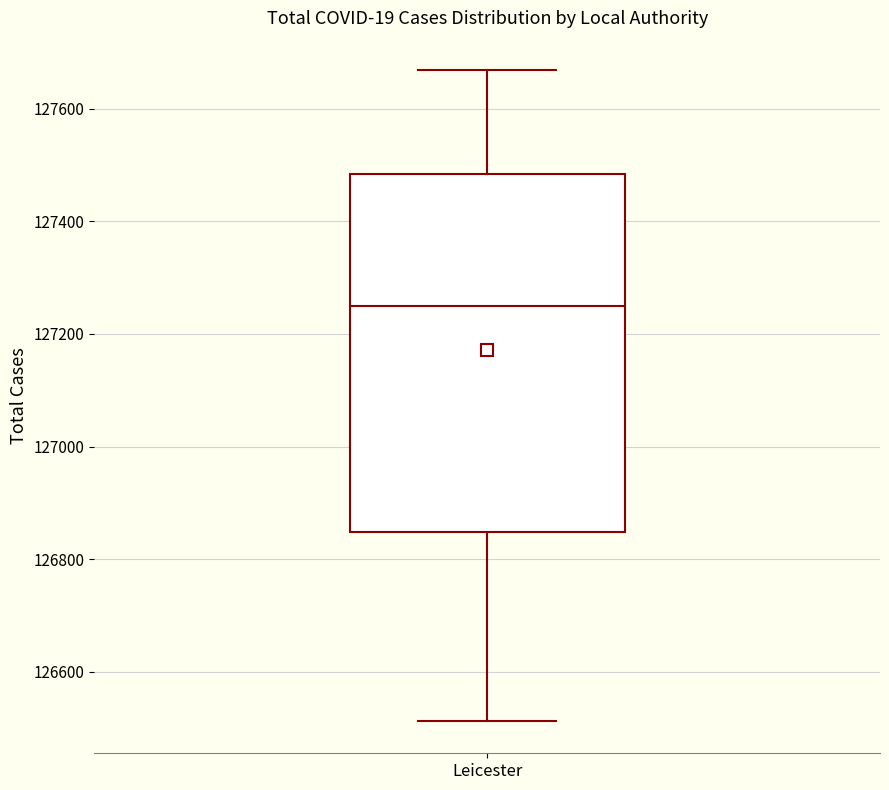

Read this box plot against the y-axis: the position of the median line, the range covered by the box, and the ends of both whiskers. The values are not printed on the chart, so give them approximately, as read against the axis.

median 127260, box 126840 to 127480, whiskers 126520 to 127660